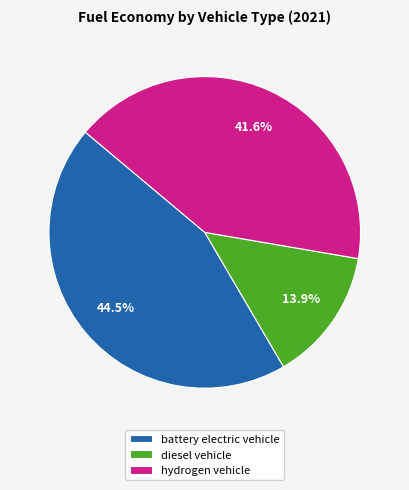

How many slices are in this pie chart?

3